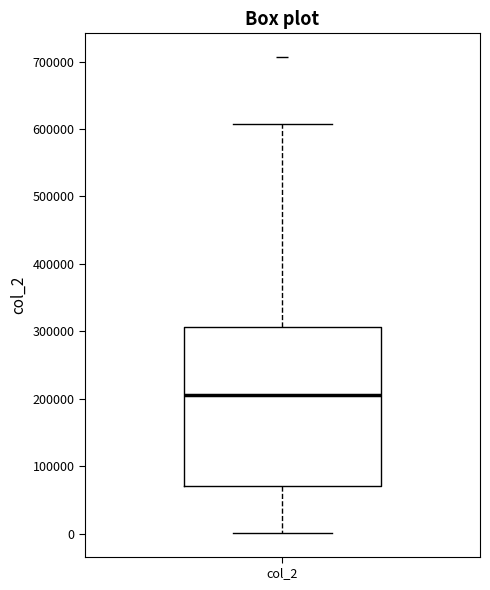

Read this box plot against the y-axis: the position of the median line, the range covered by the box, and the ends of both whiskers. The values are not printed on the chart, so give them approximately, as read against the axis.

median 210000, box 70000 to 310000, whiskers 0 to 610000